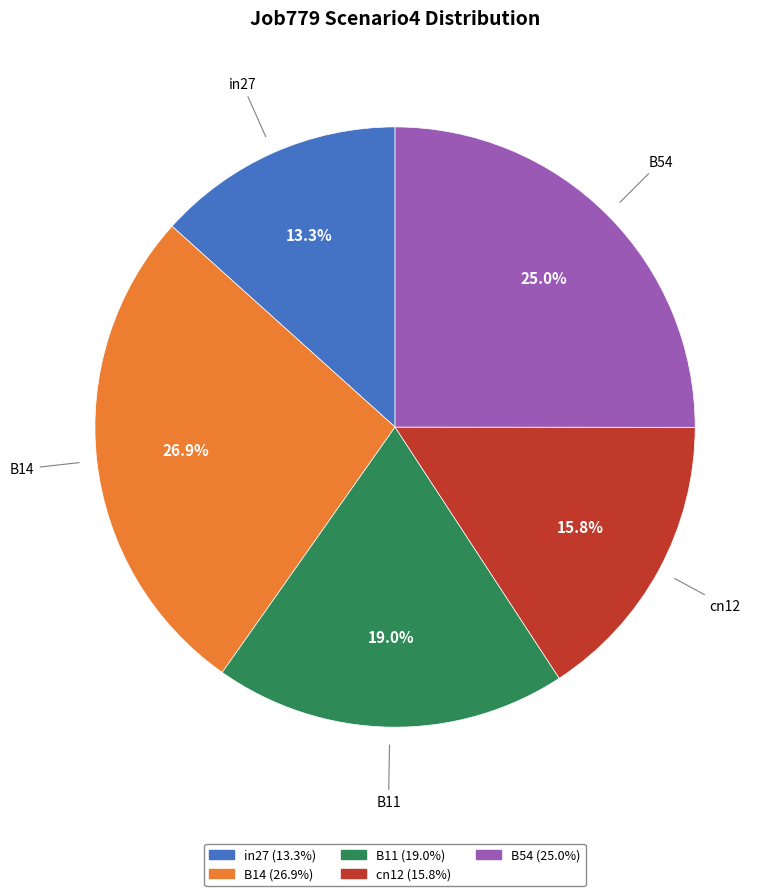

Count the number of slices in the pie.

5